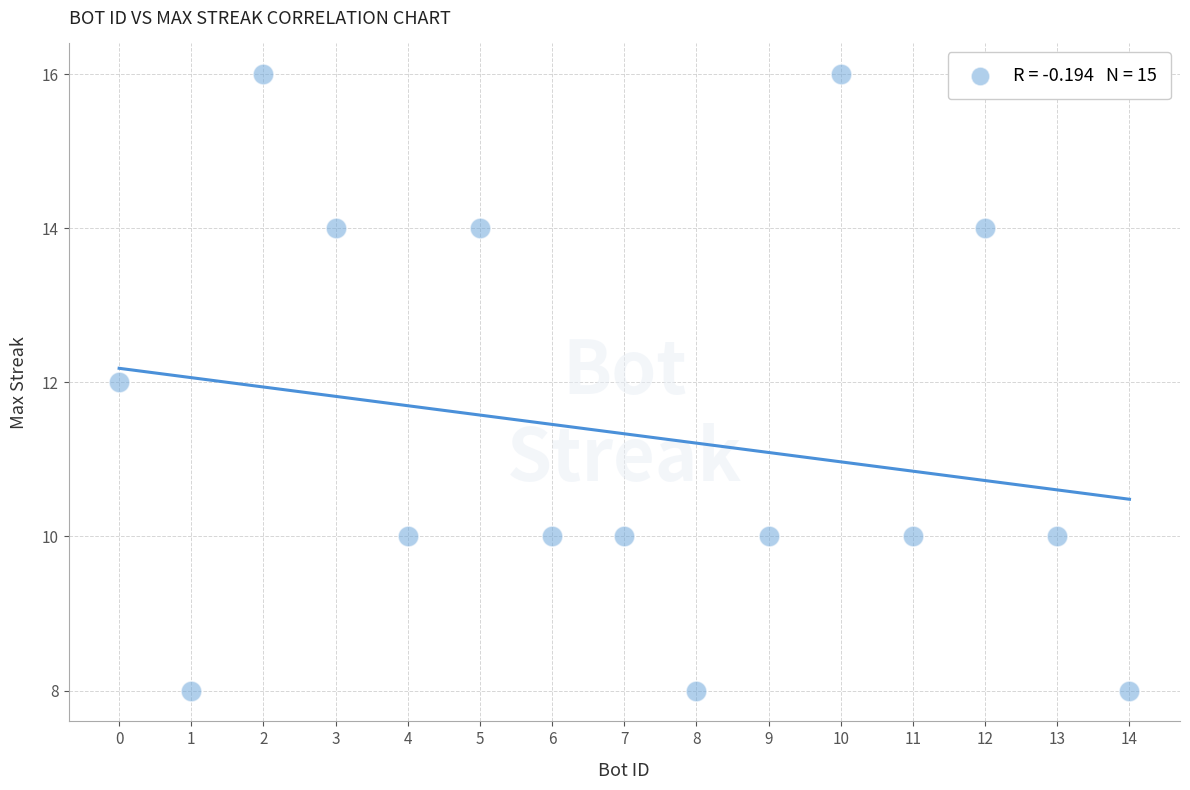

What is the range of Y values (max minus min)?

8